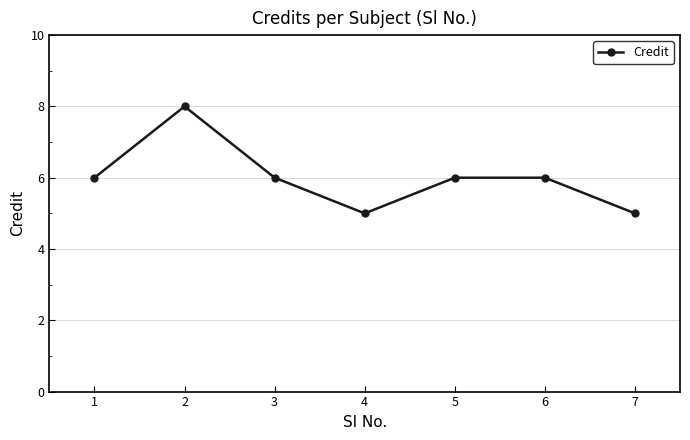

Is this an area chart (filled region under the line)?

No